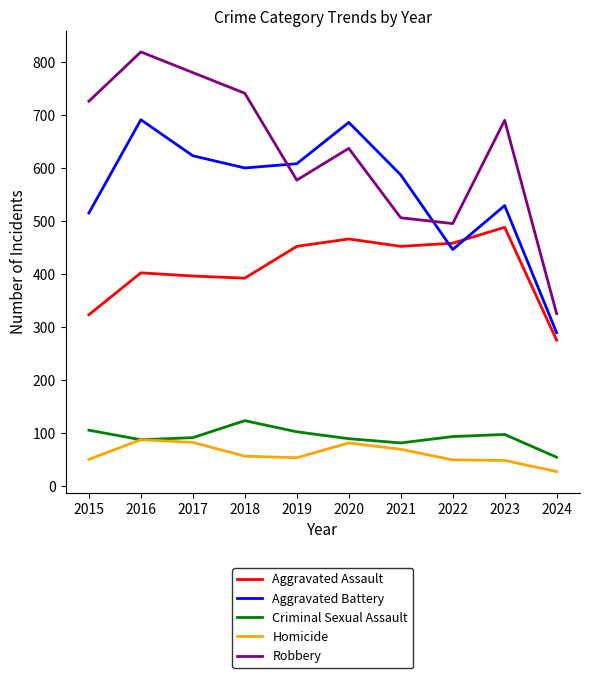

What is the spread (max minus min) of values at 2019?

555